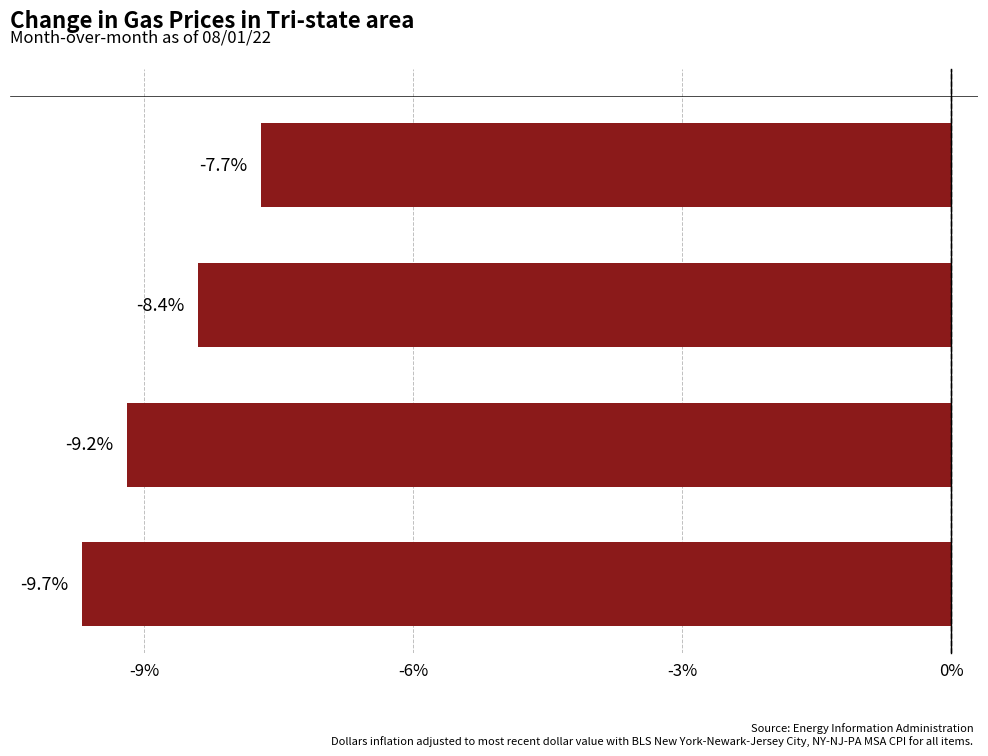

What is the label of the 2nd bar from the top?

New York State